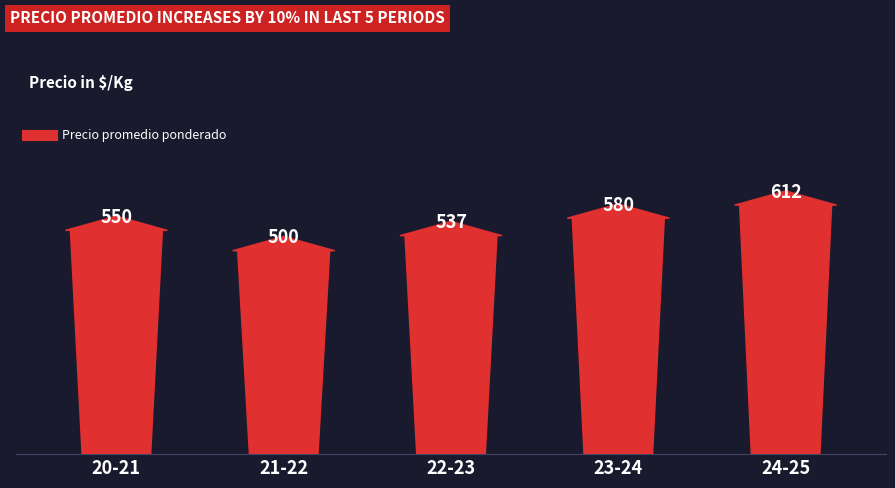

What is the smallest value displayed?

500